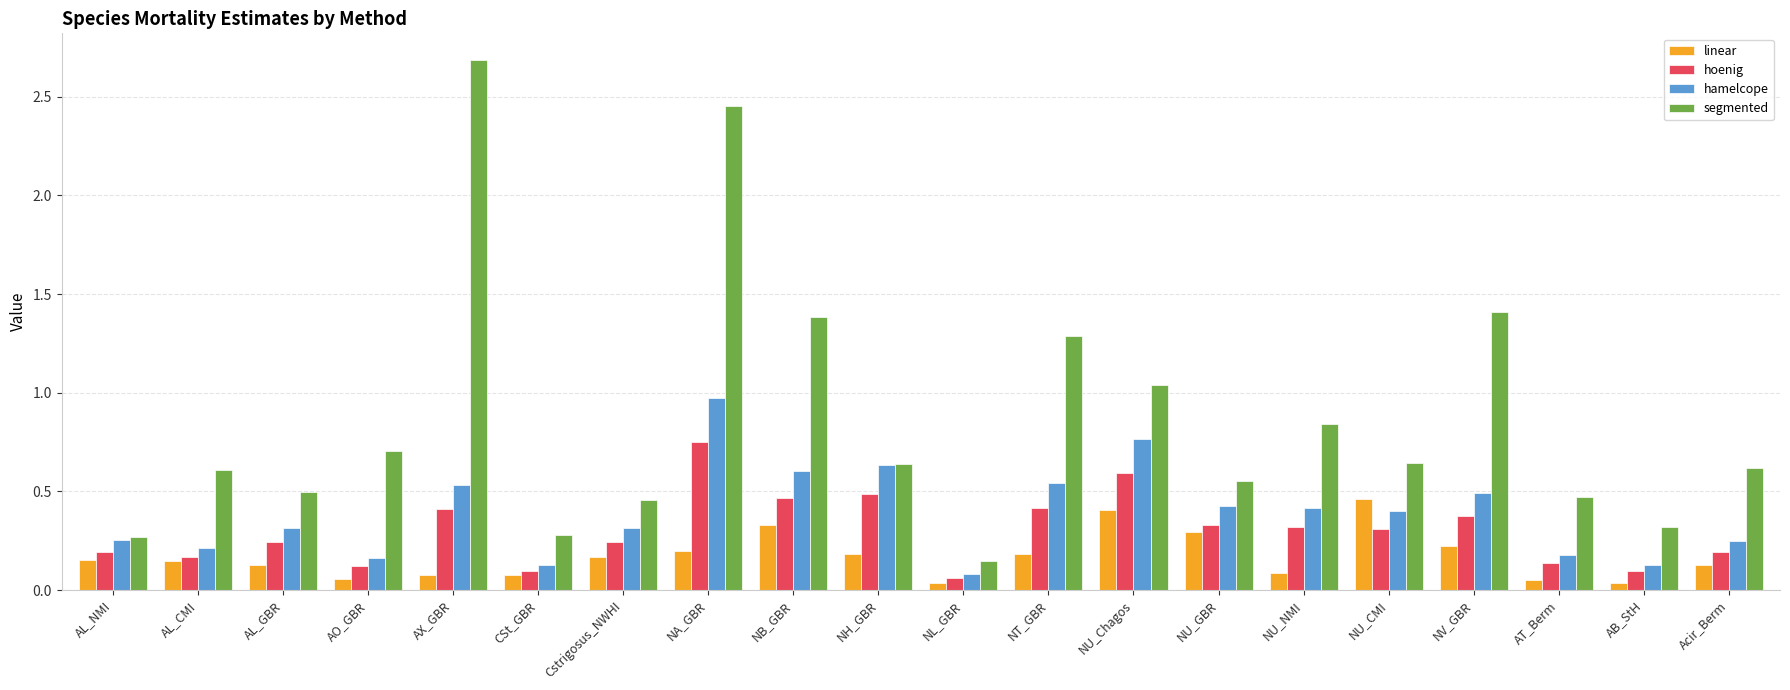

What is the average value of the segmented series?

0.9